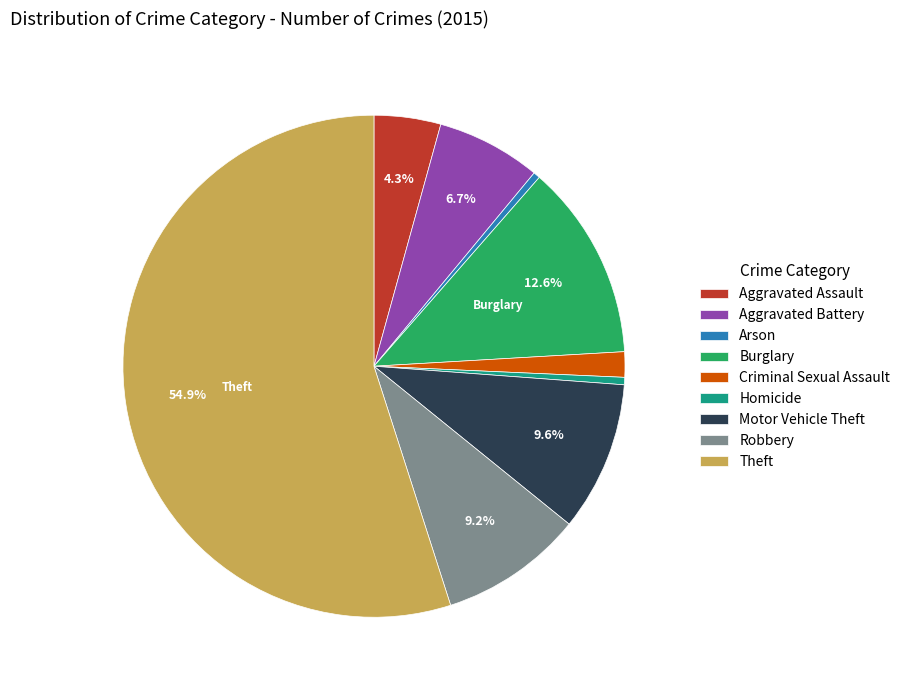

The Arson slice represents 0% of the pie. True or false?

True